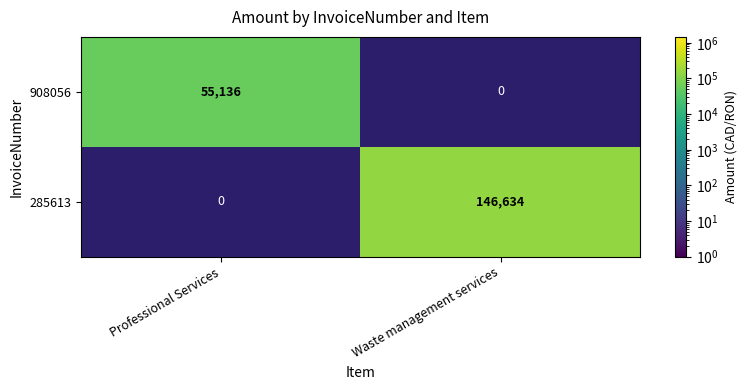

True or false: 908056 has a value of 55136 at Professional Services.

True